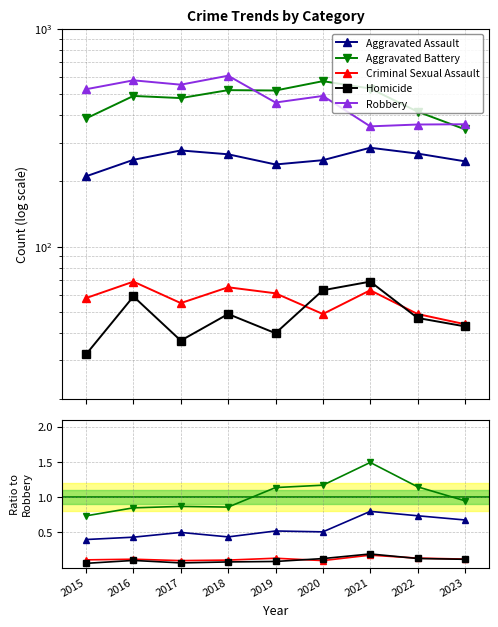

Rank the series by their maximum value, from highest to lowest.

Robbery, Aggravated Battery, Aggravated Assault, Homicide, Criminal Sexual Assault